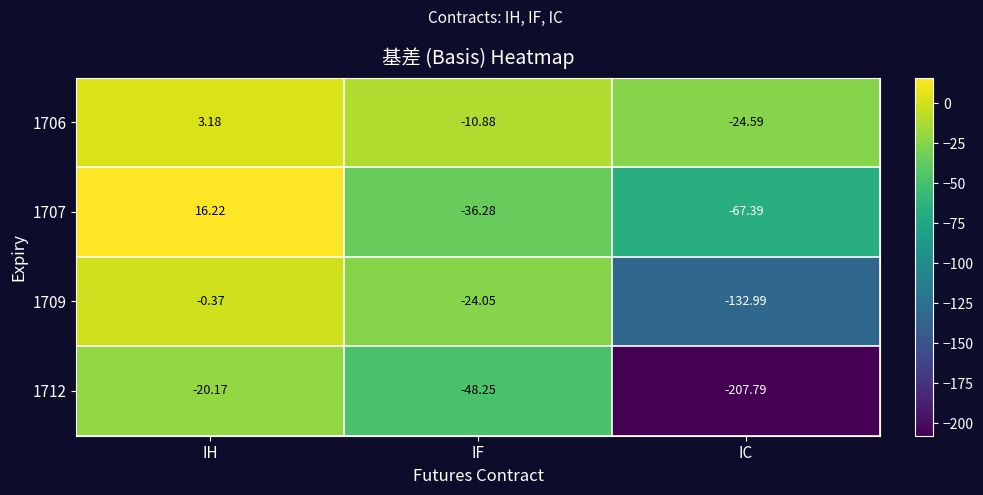

At which label does 1707 first exceed -36?

IH